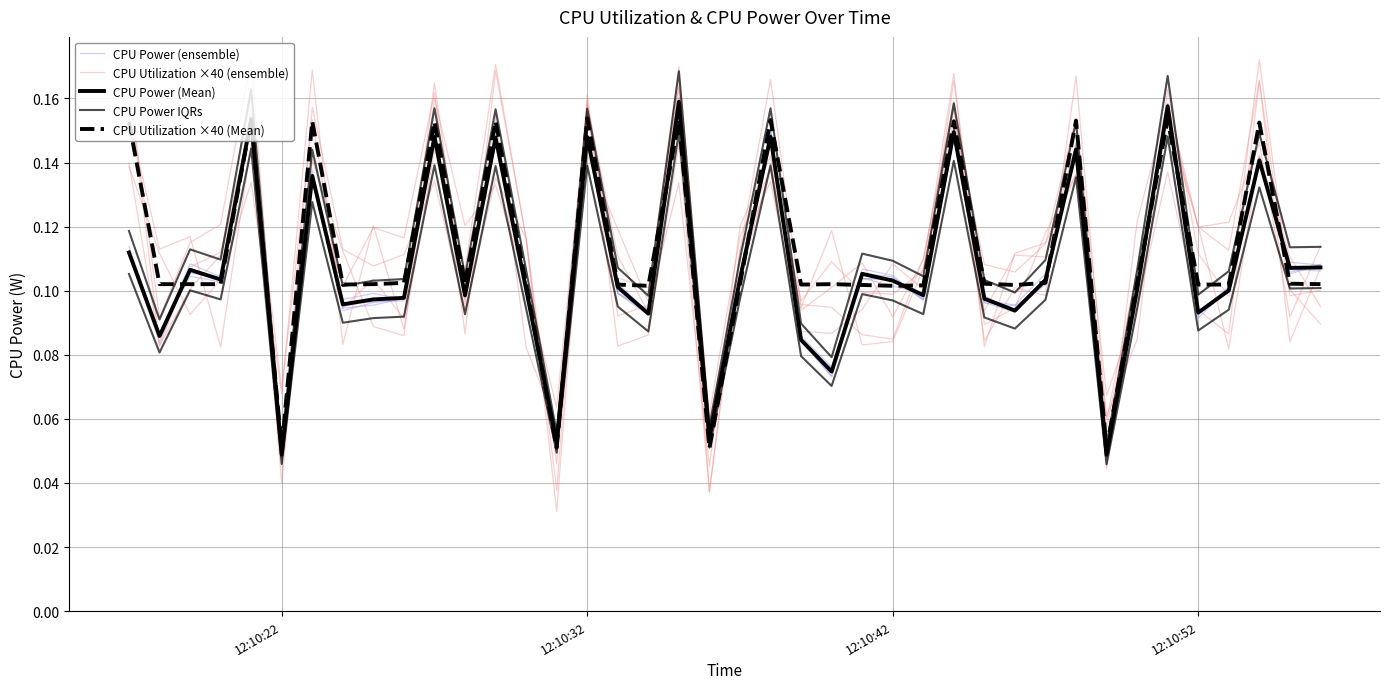

What are all the series names shown in the legend?

CPU Power (ensemble), CPU Utilization ×40 (ensemble), CPU Power (Mean), CPU Power IQRs, CPU Utilization ×40 (Mean)